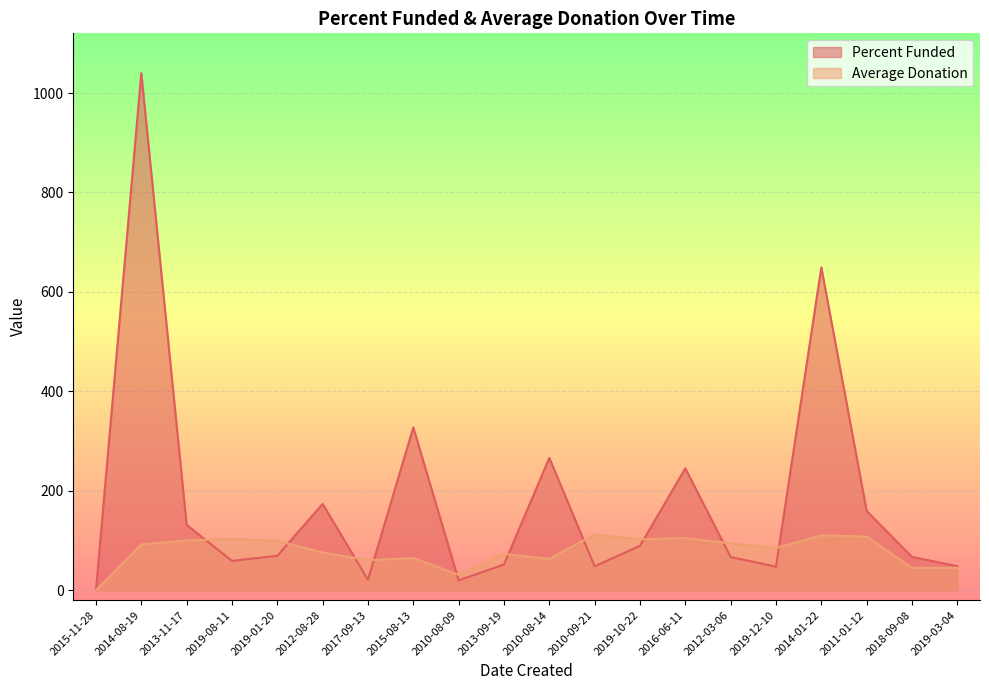

Is the value of Percent Funded at 2012-03-06 greater than the value of Average Donation at 2010-09-21?

No